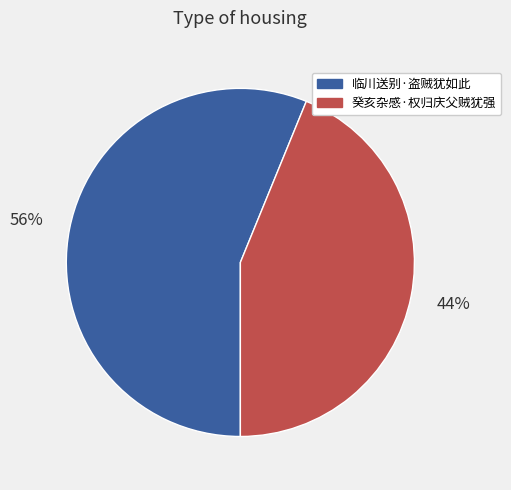

Is it true that 临川送别·盗贼犹如此 is 56% of the pie?

True